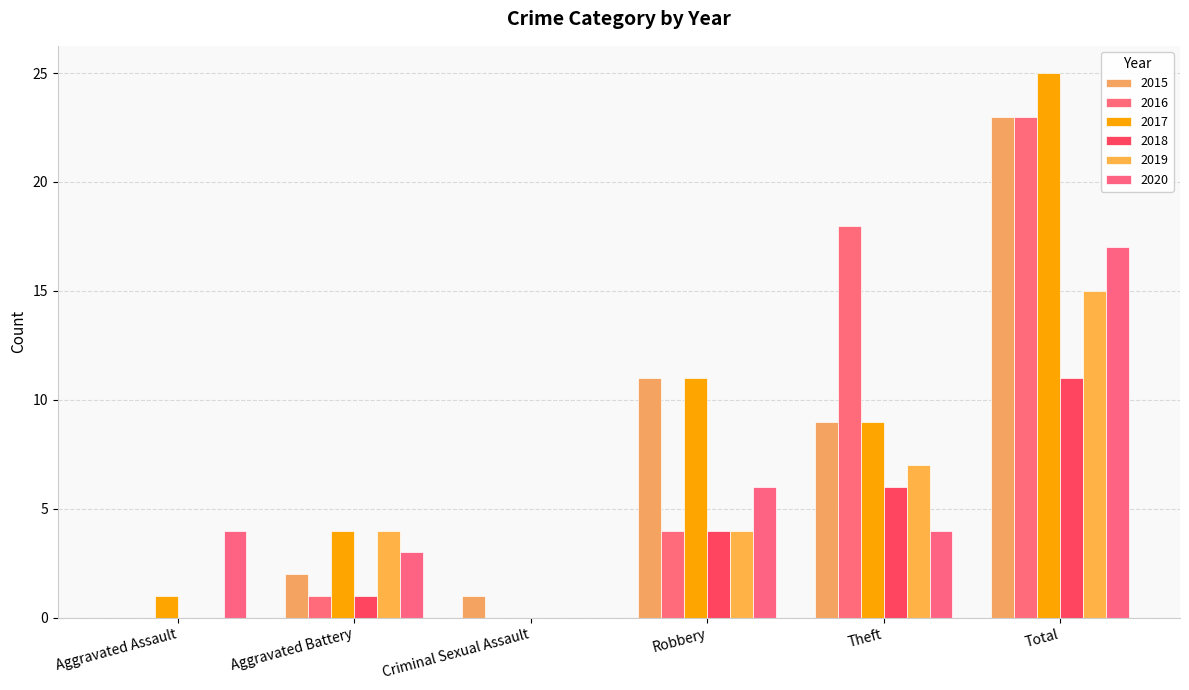

What is the total value across all series at Aggravated Assault?

5